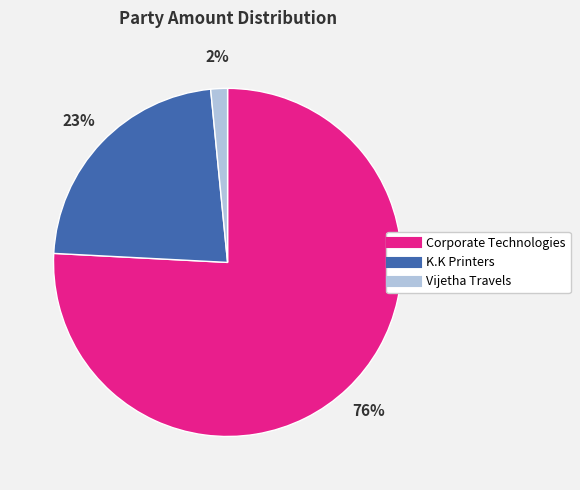

Which slice is the largest?

Corporate Technologies